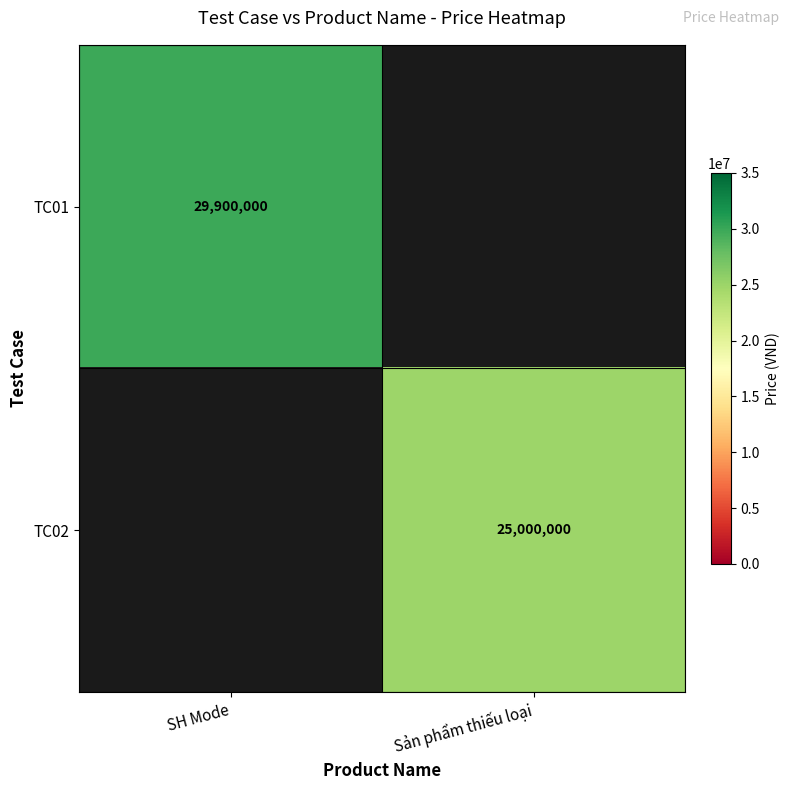

The TC01 series shows 43212848 at SH Mode. True or false?

False